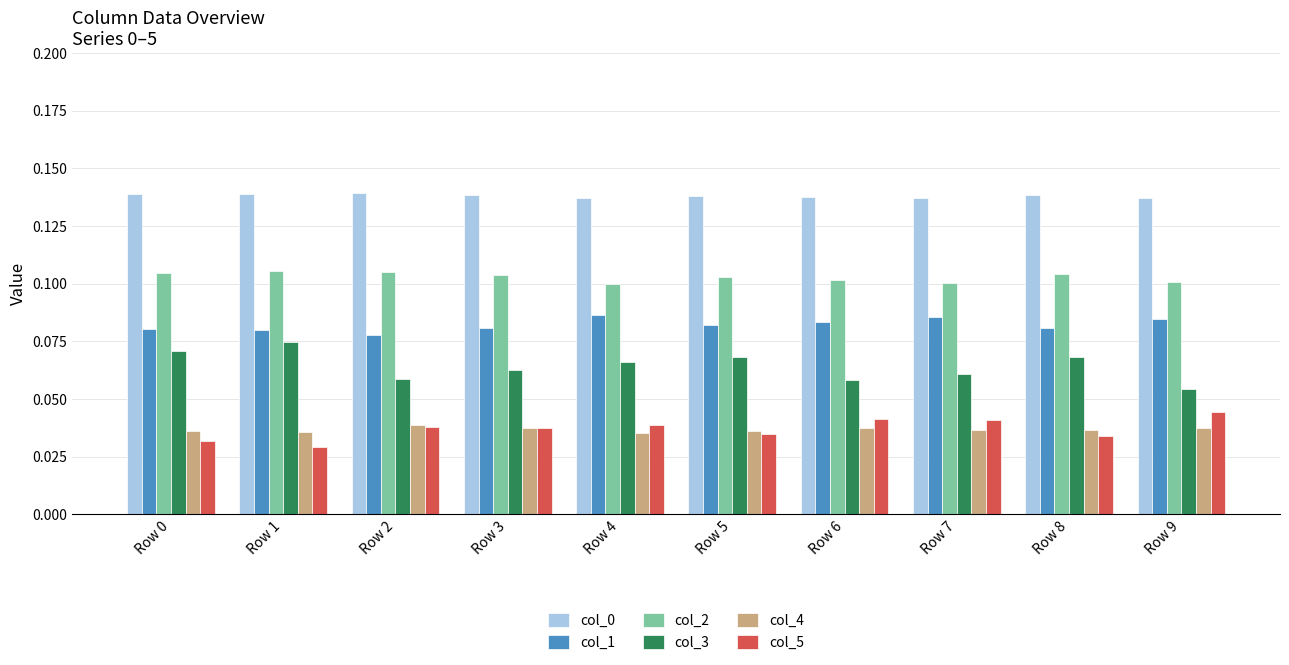

Which series has the widest spread of values?

col_3